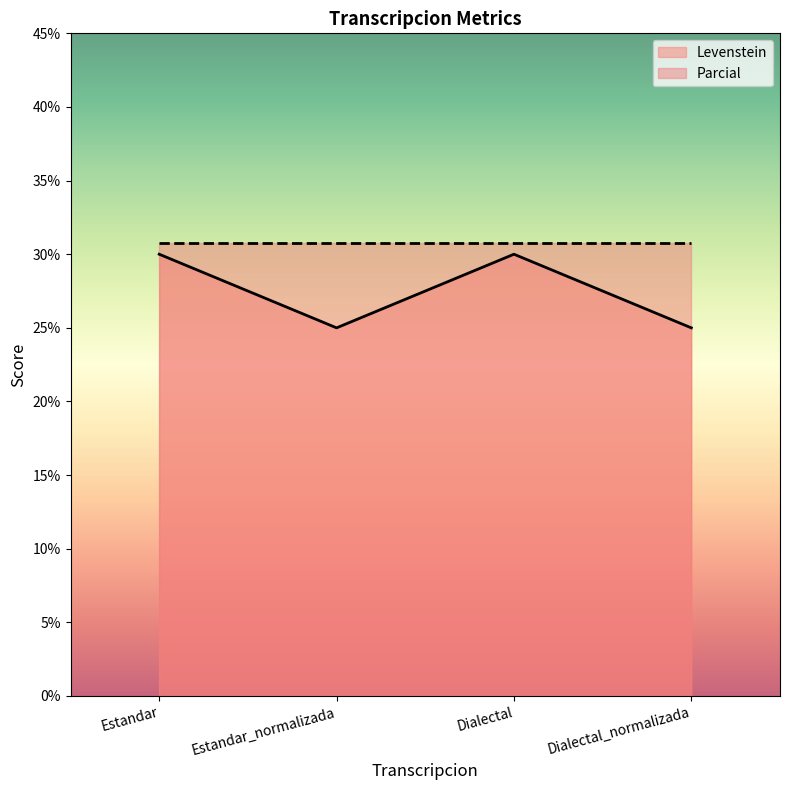

What is the value of the 1st point from the left?

30.0